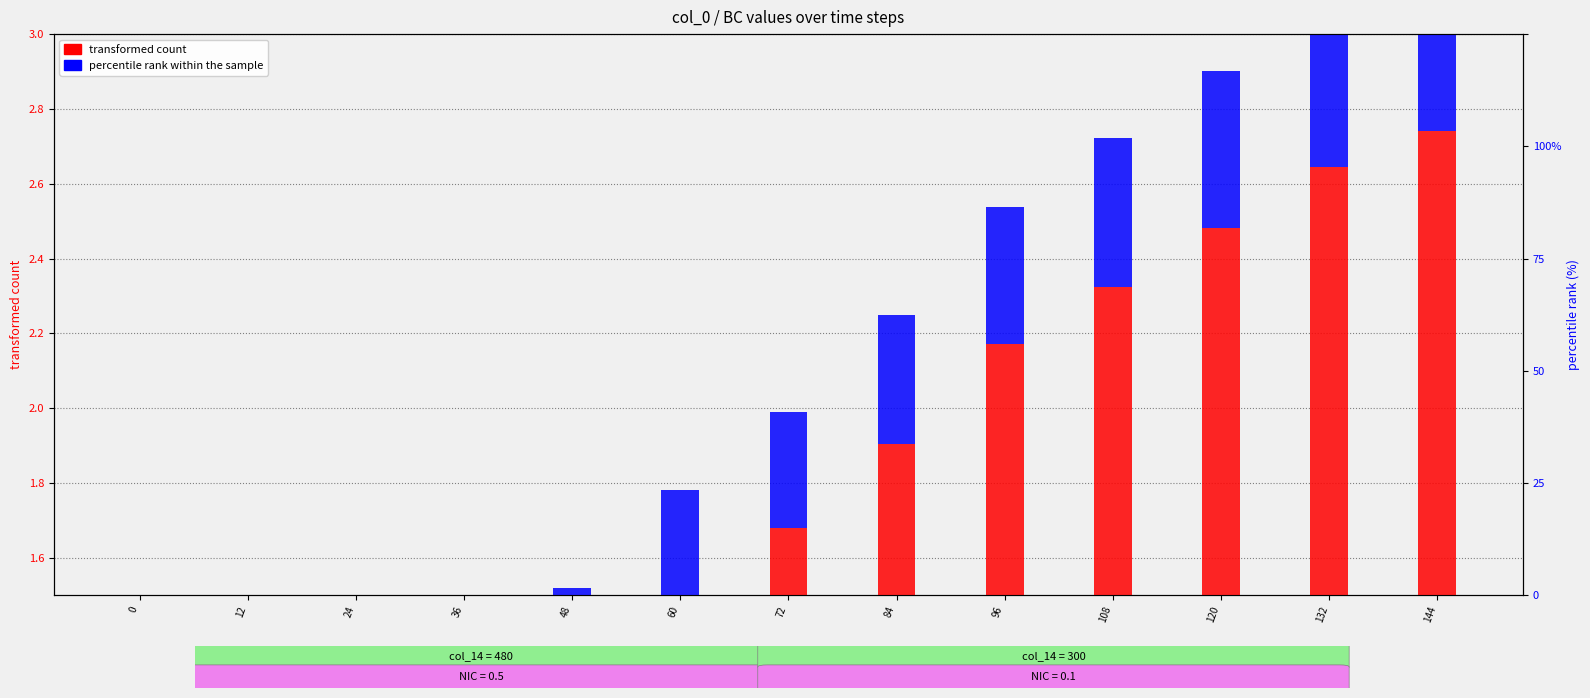

What is the difference between the highest and lowest values at 48?

1.0